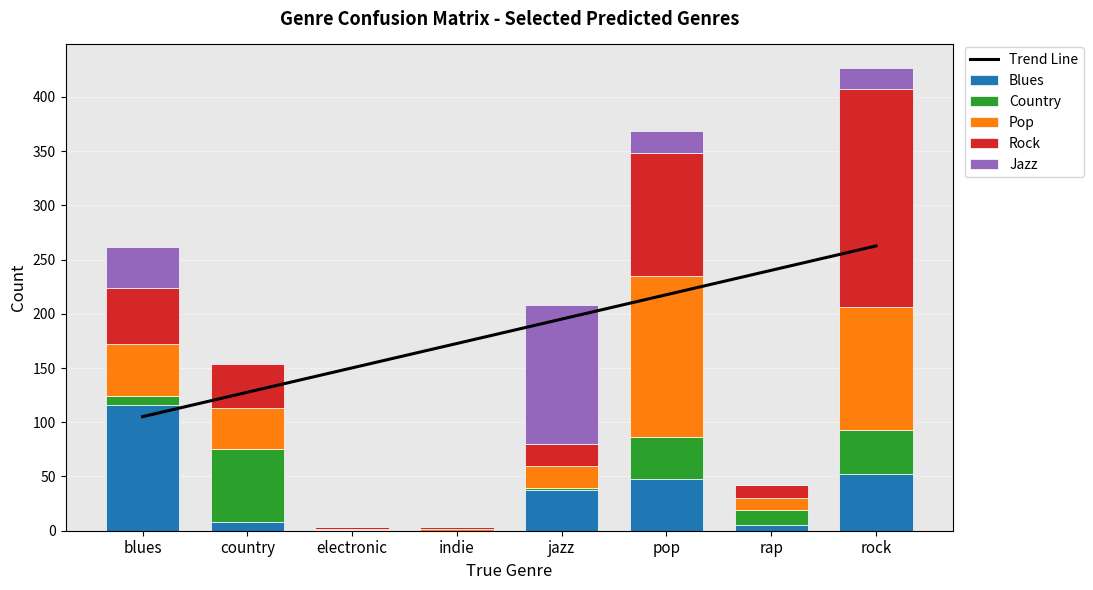

Is the value of Country at blues greater than the value of Trend Line at indie?

No